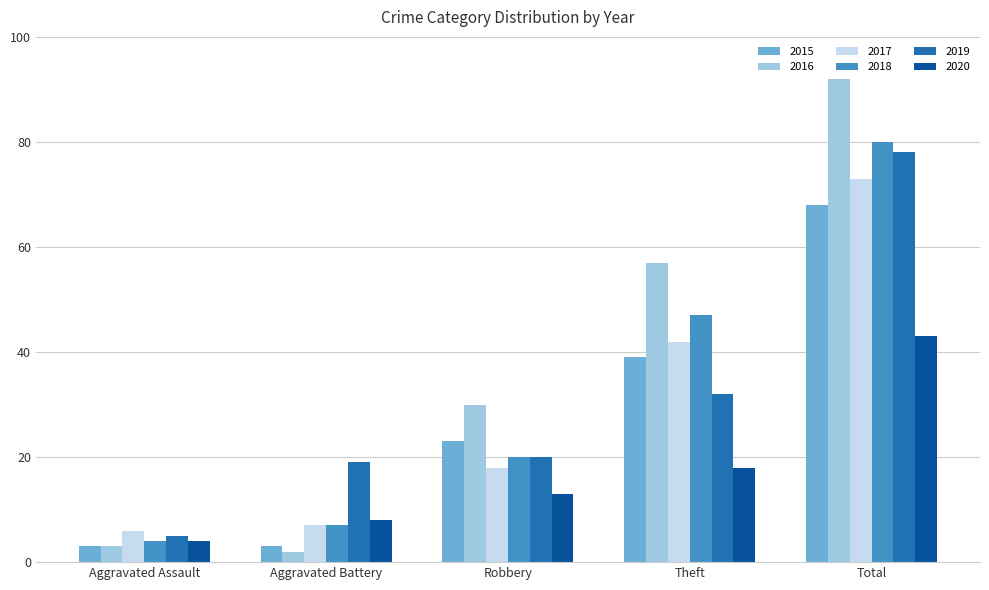

What is the label of the 5th bar from the right?

Aggravated Assault